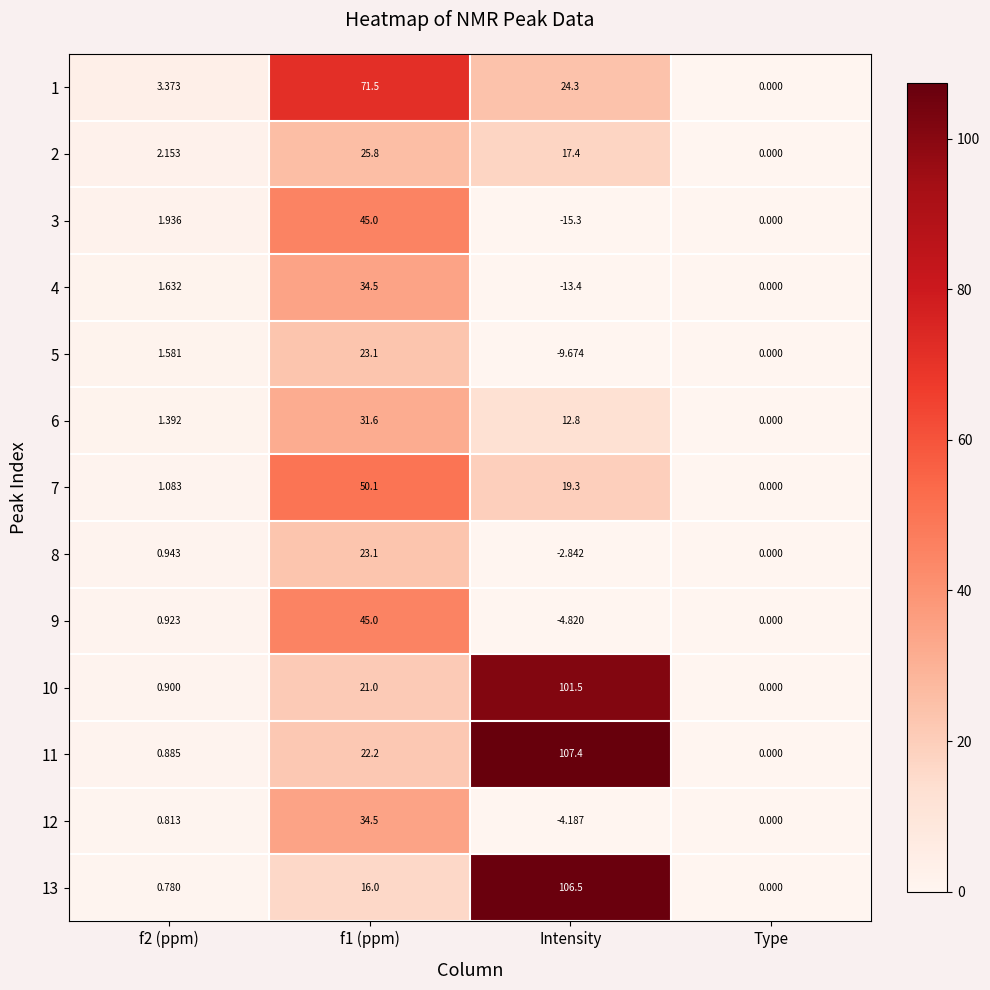

How many negative values does the 4 series have?

1